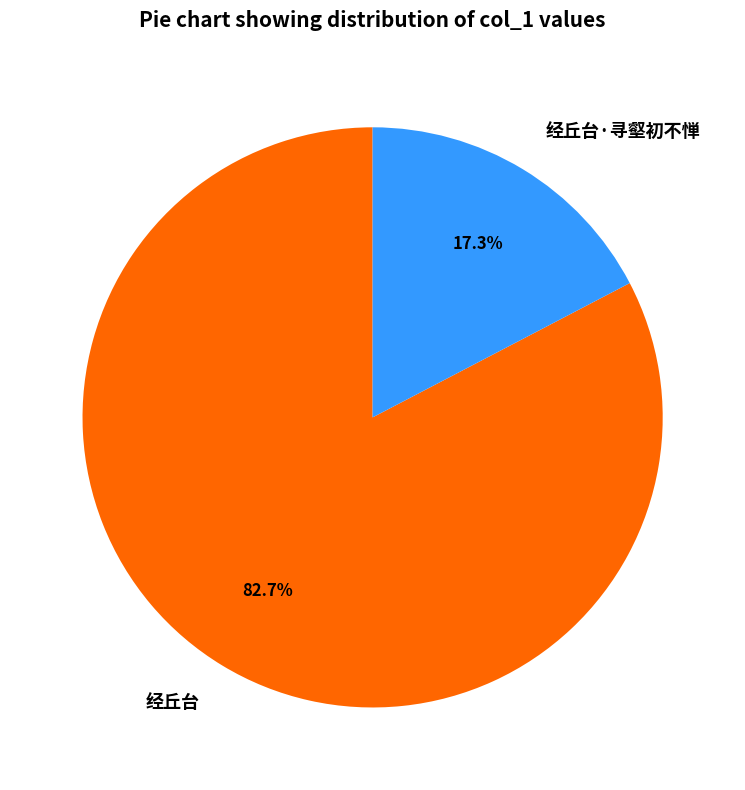

How many slices are in this pie chart?

2